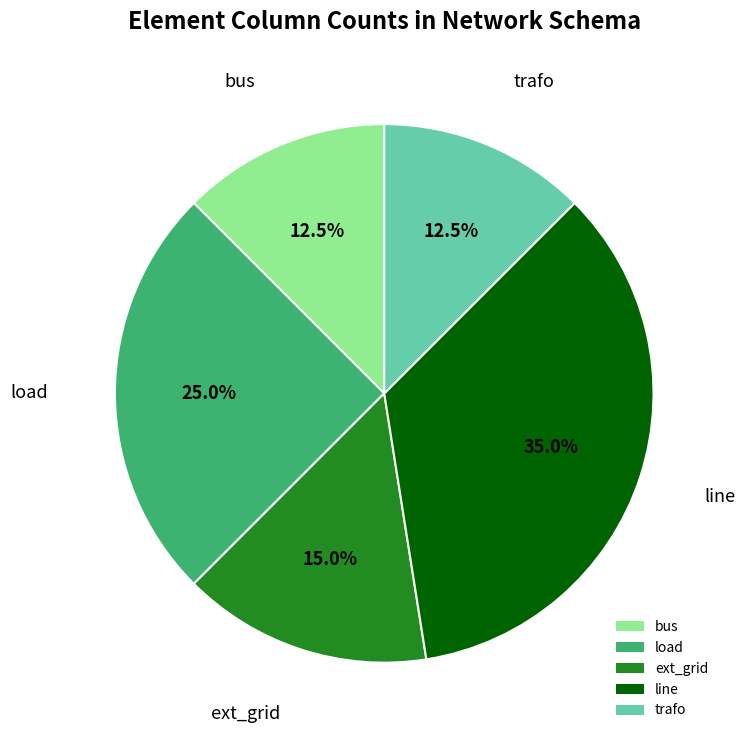

Which has a higher value, trafo or line?

line